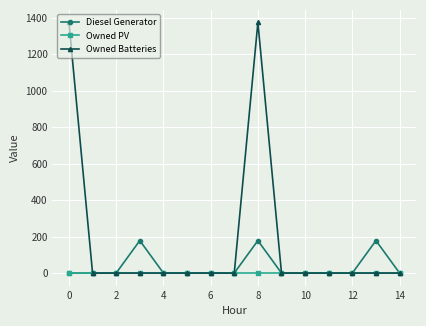

Which series has the widest spread of values?

Owned Batteries